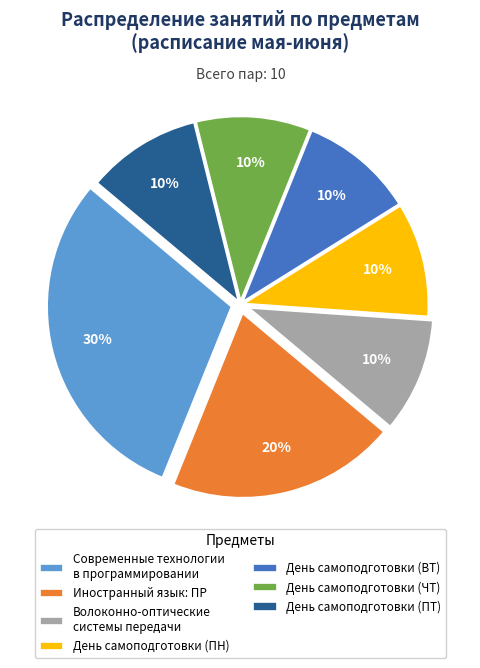

Which slice is the largest?

Современные технологии в программировании